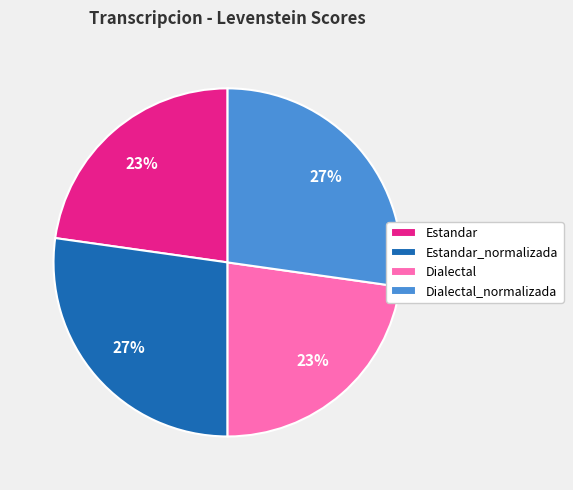

Between Dialectal and Estandar_normalizada, which is larger?

Estandar_normalizada